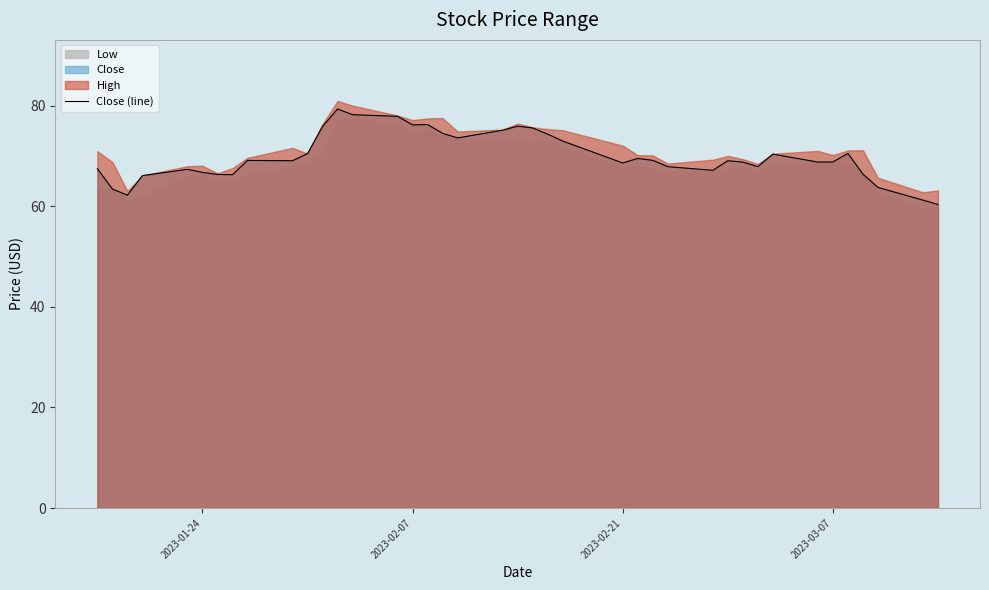

What is the difference between the maximum and minimum values?

19.0